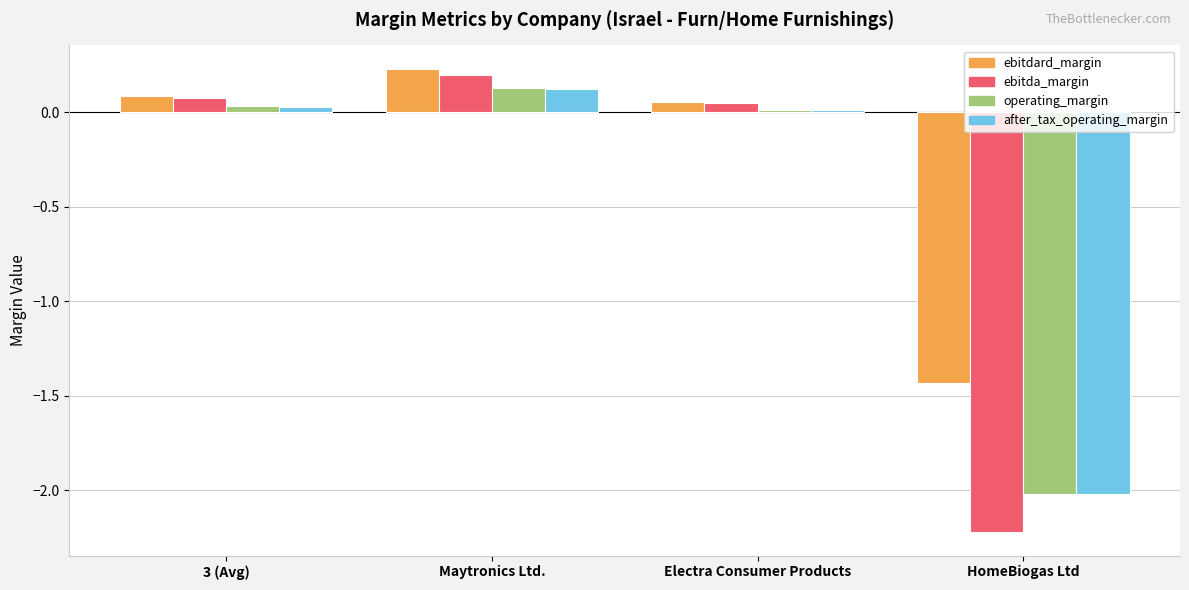

What is the difference between the maximum and minimum values in the ebitda_margin series?

2.4